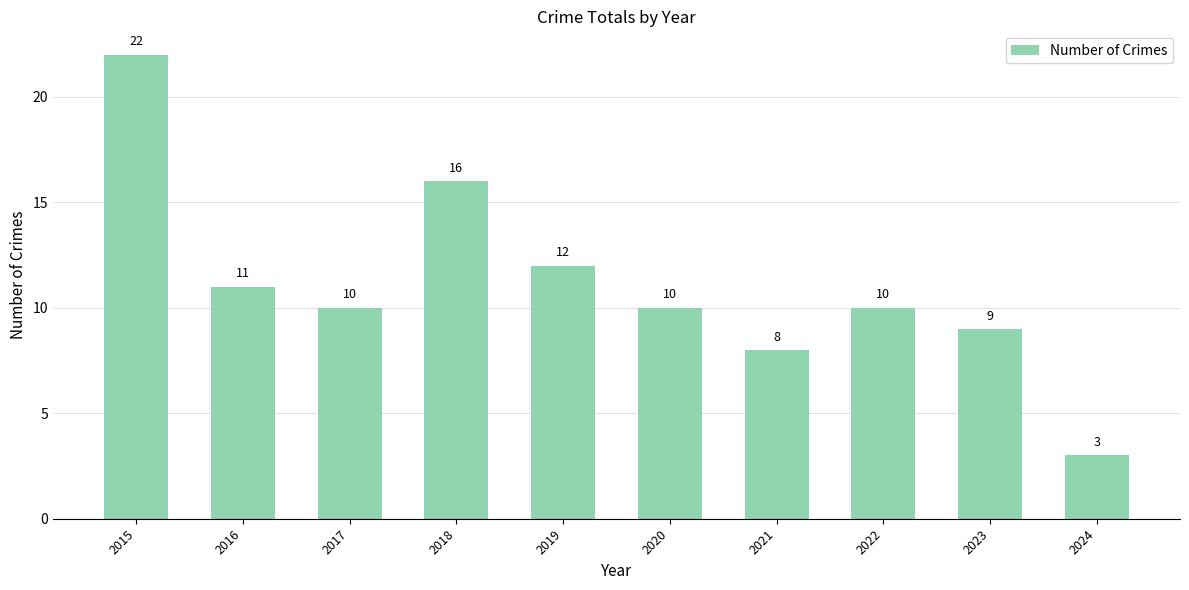

At which label does the data first exceed 10?

2015